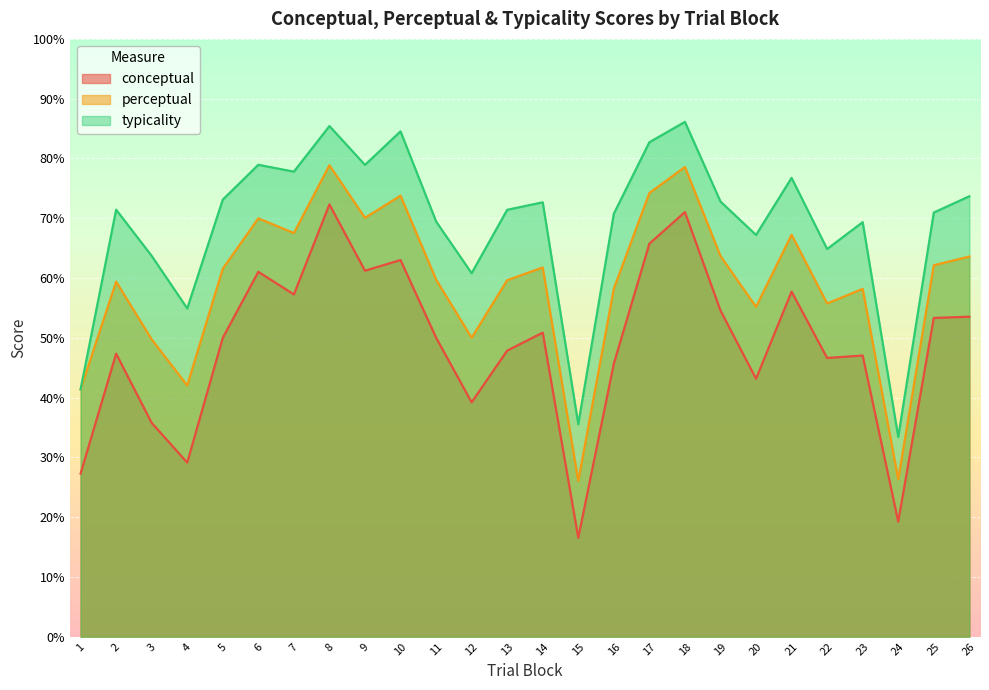

What is the minimum value shown in the chart?

16.5